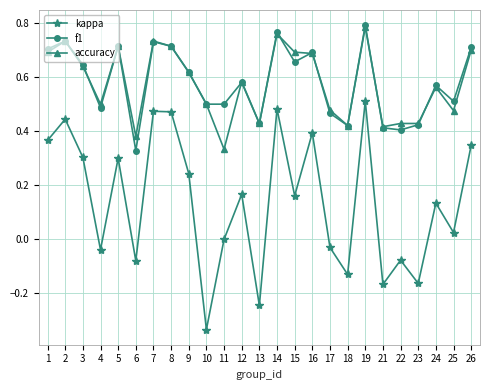

At which category does kappa reach its first local peak?

2